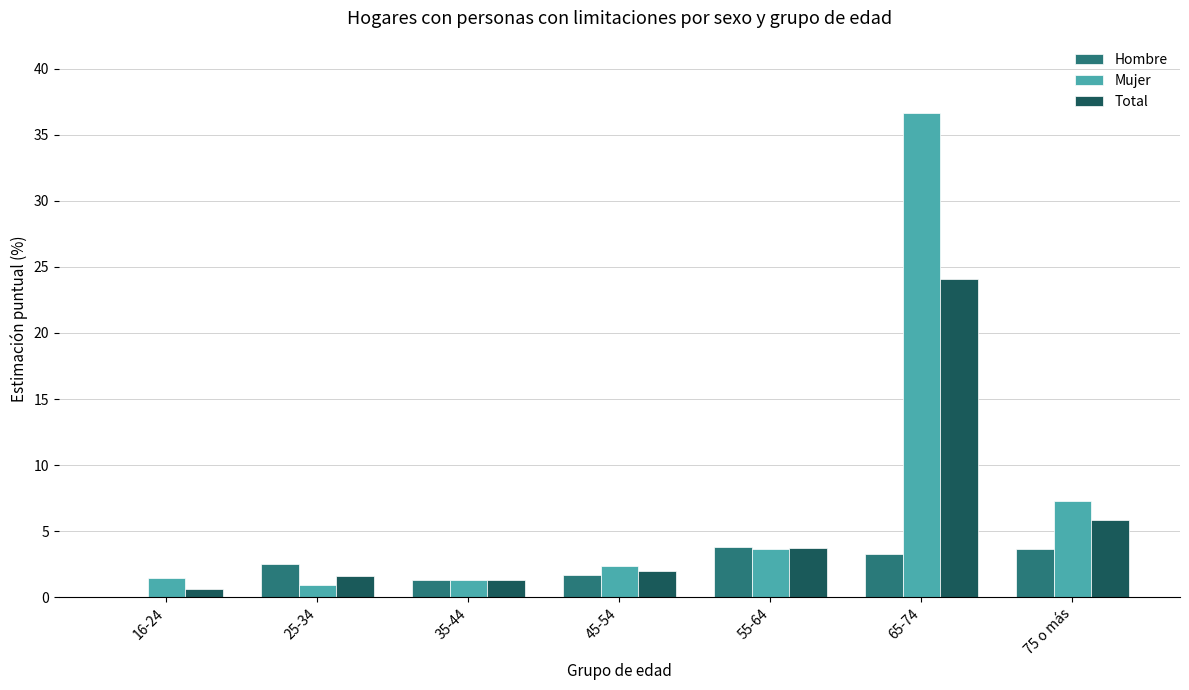

Between 35-44 and 65-74, which series saw the biggest shift?

Mujer